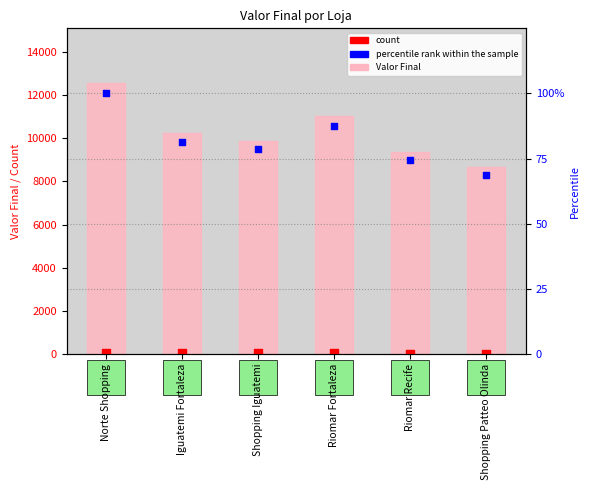

At which category is the sum across all series the highest?

Norte Shopping